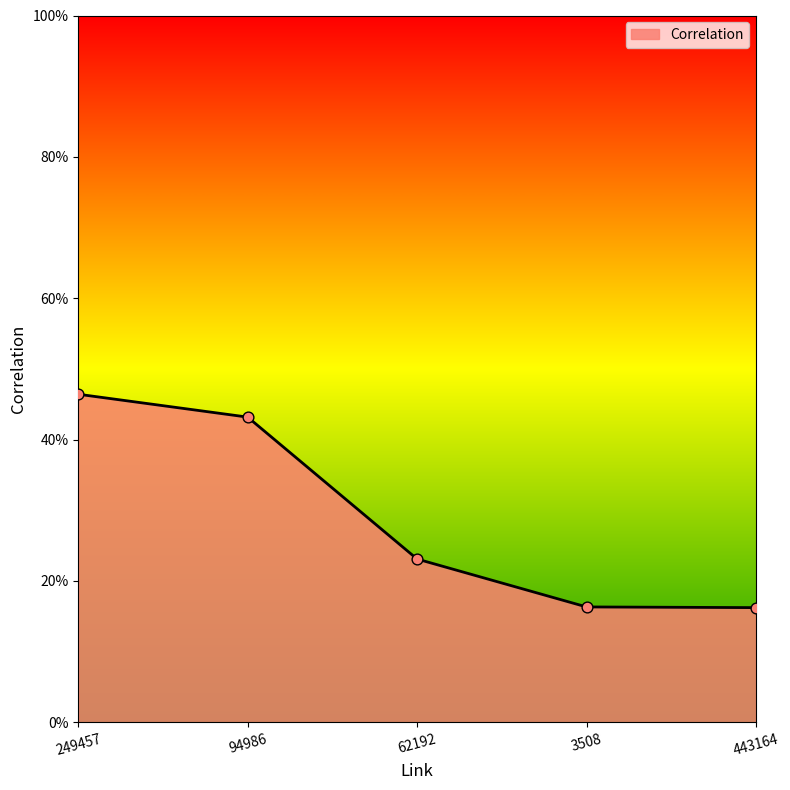

Which has a higher value, 249457 or 94986?

249457